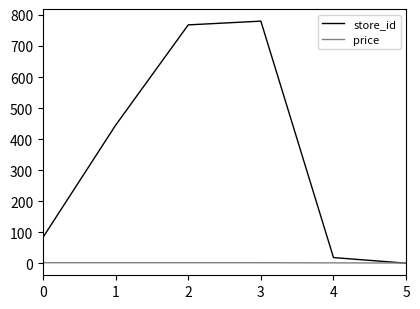

Which series has the largest total across all categories?

store_id